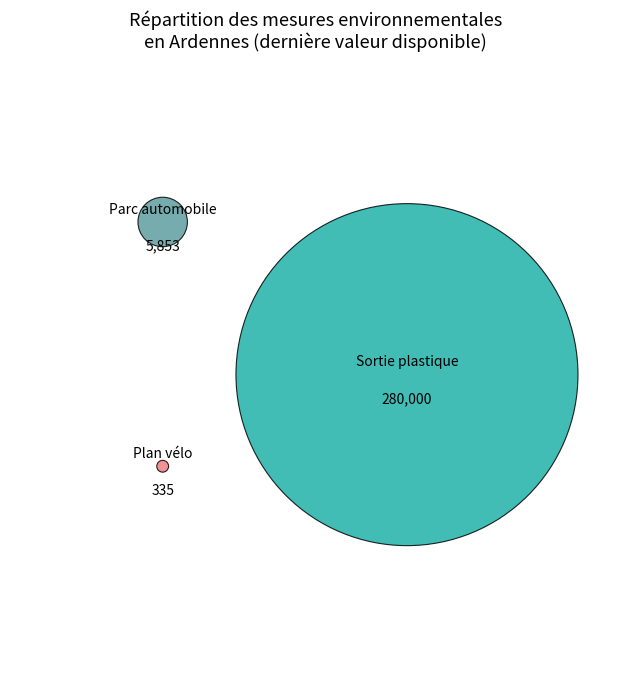

Count the number of slices in the pie.

3